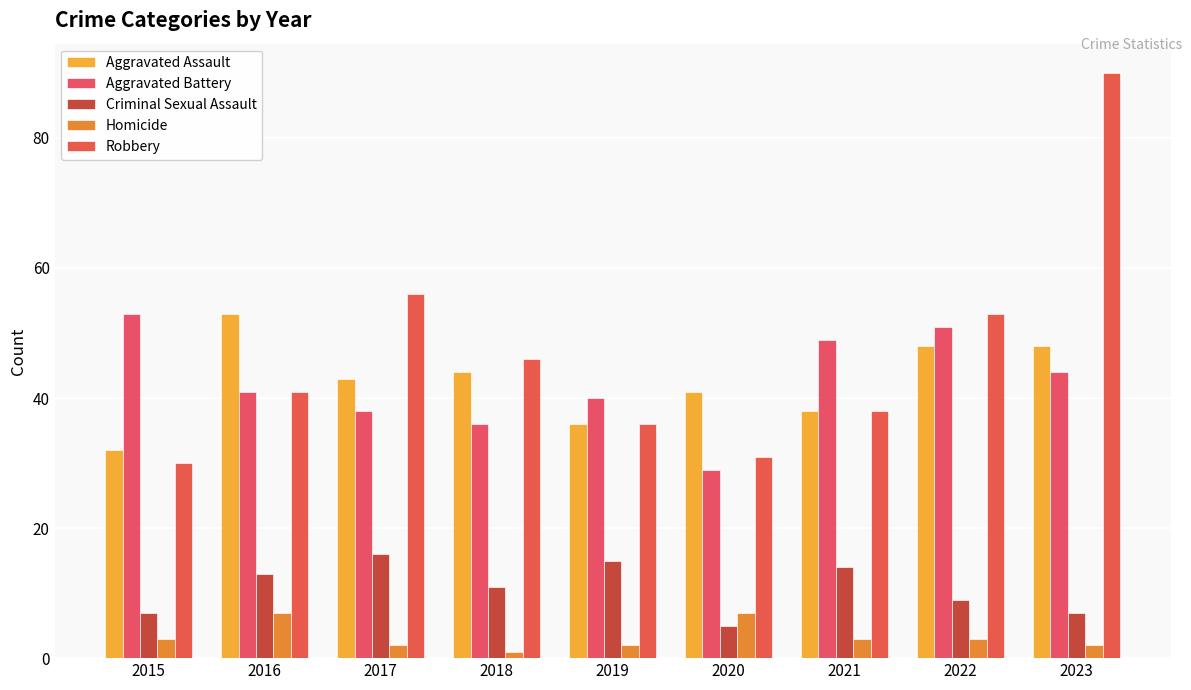

Where is Aggravated Battery nearest to the value 41?

2016